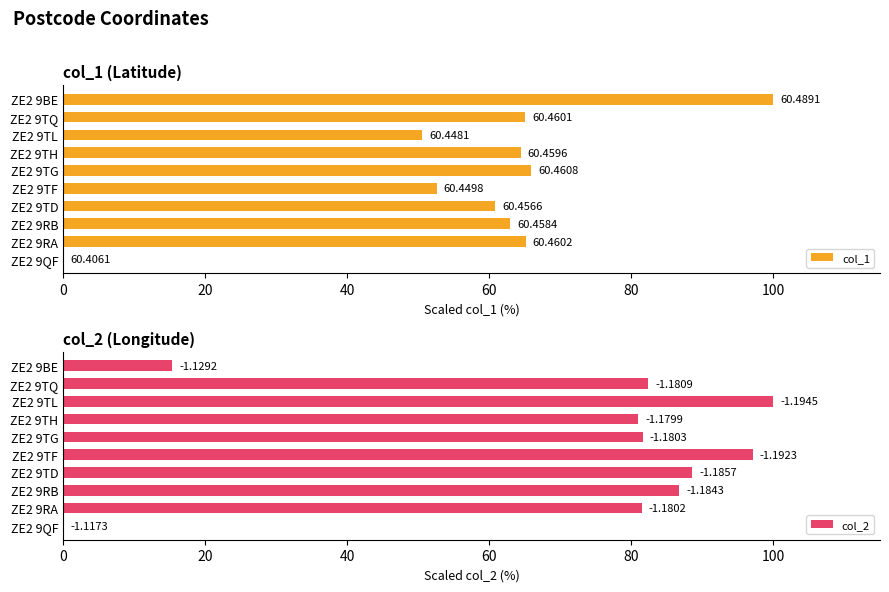

Between ZE2 9TL and ZE2 9TD, which is larger?

ZE2 9TD